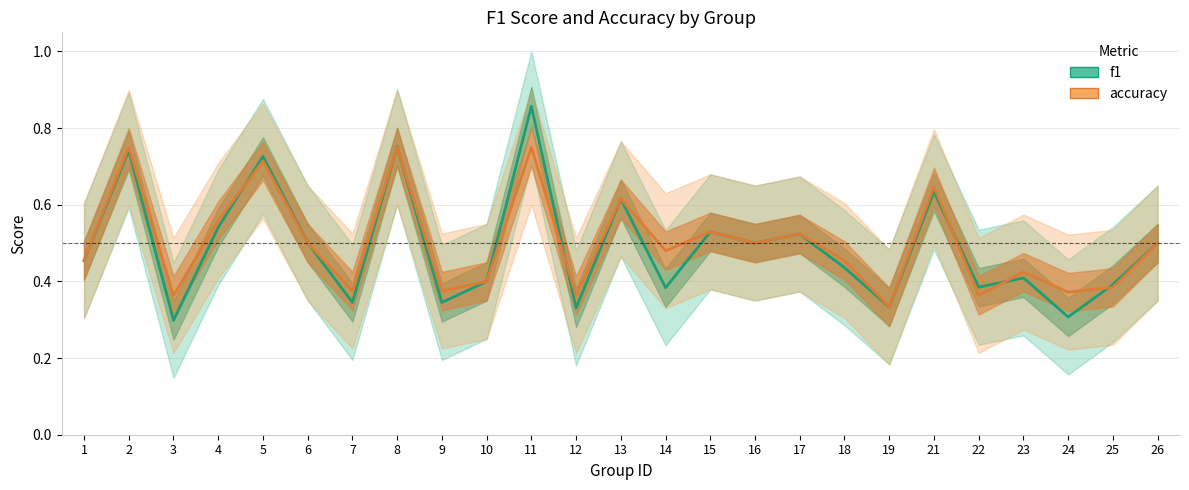

How many lines are shown in the chart?

2